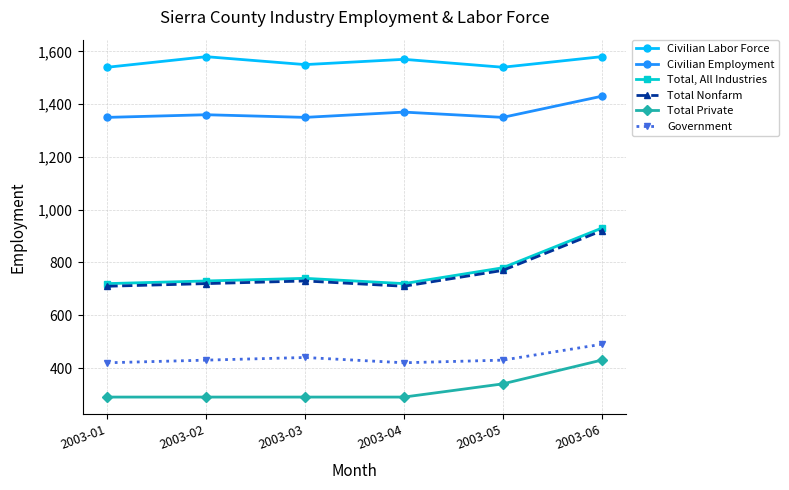

Reading left to right, what are all the values shown in this chart?

Civilian Labor Force: 1540	1580	1550	1570	1540	1580
Civilian Employment: 1350	1360	1350	1370	1350	1430
Total, All Industries: 720	730	740	720	780	930
Total Nonfarm: 710	720	730	710	770	920
Total Private: 290	290	290	290	340	430
Government: 420	430	440	420	430	490